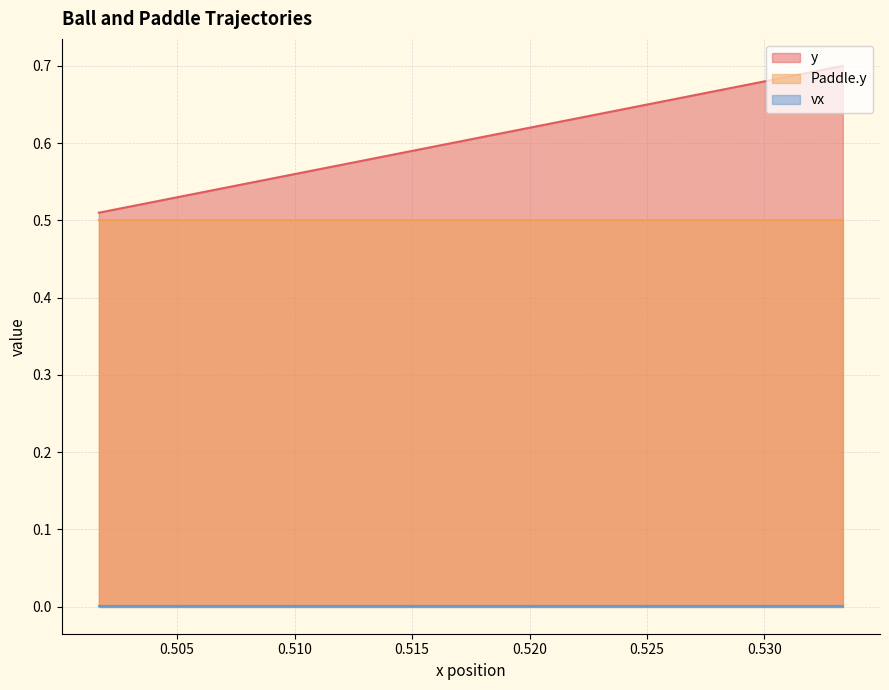

At which label does vx reach its peak?

0.5016666666666667